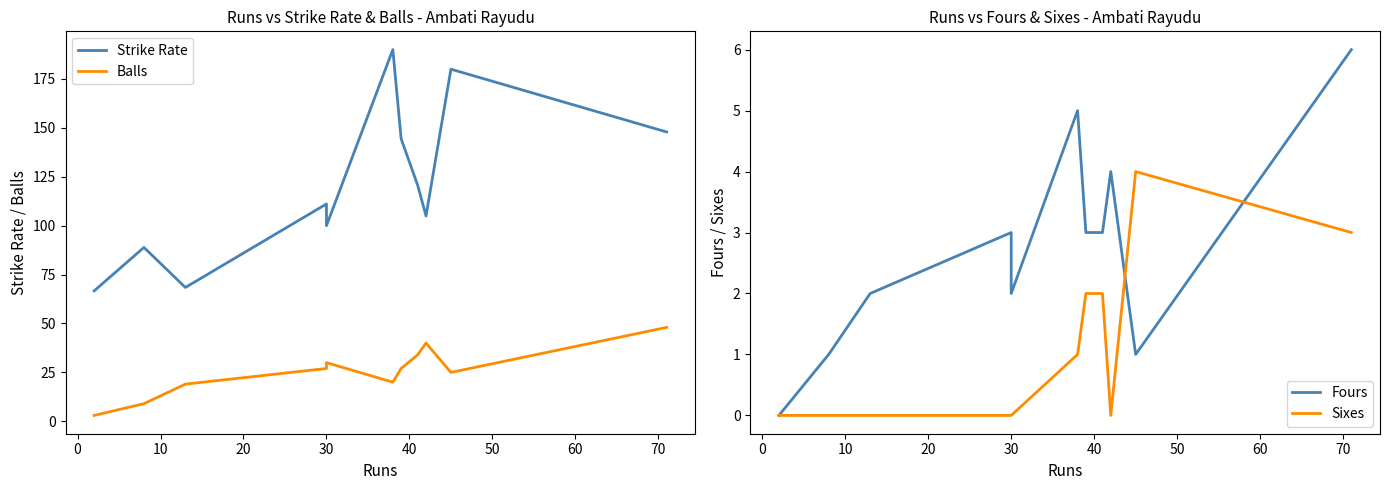

What is the sum of all Balls values?

282.0